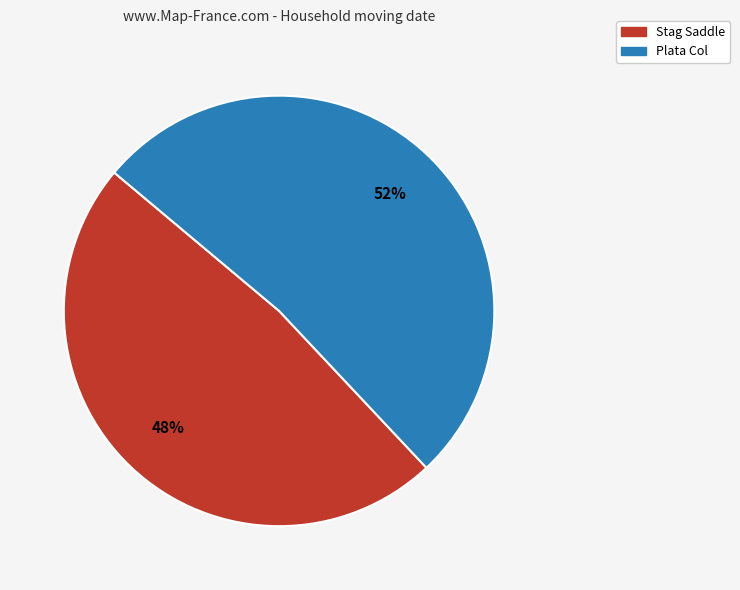

To the nearest percent, what is the difference between the Plata Col and Stag Saddle slice percentages?

4%